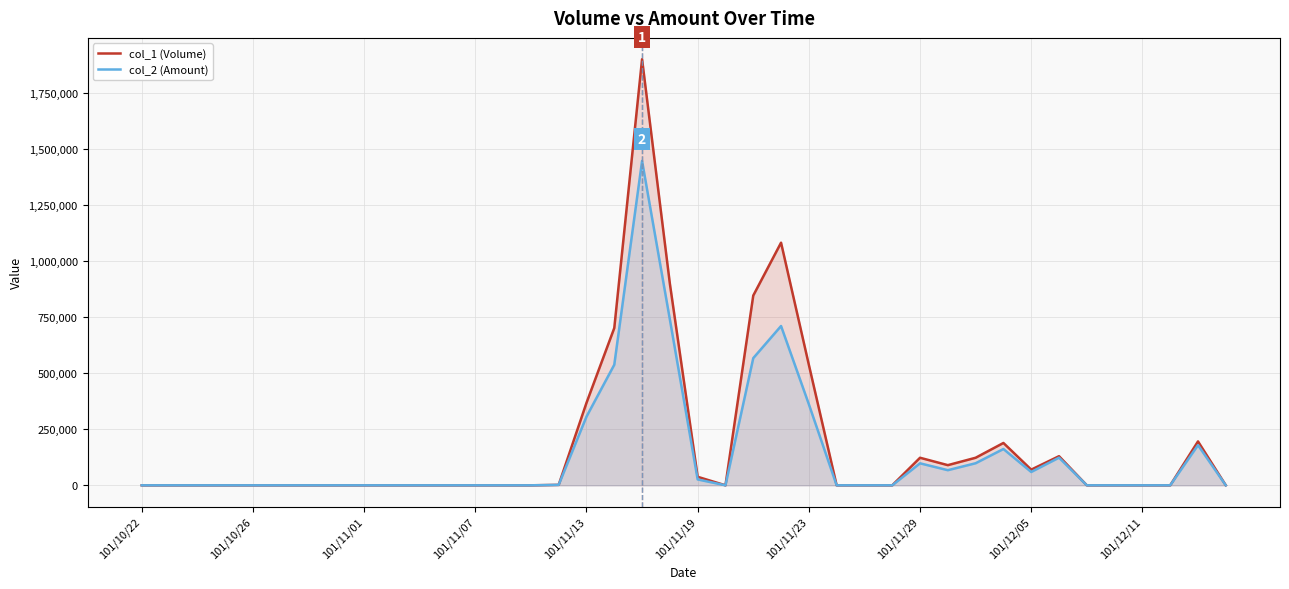

How many series are shown in this chart?

2